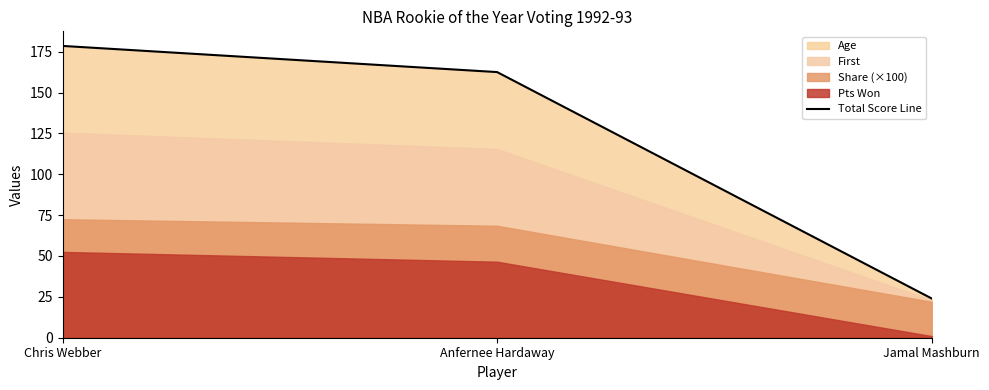

What is the greatest value displayed?

178.5